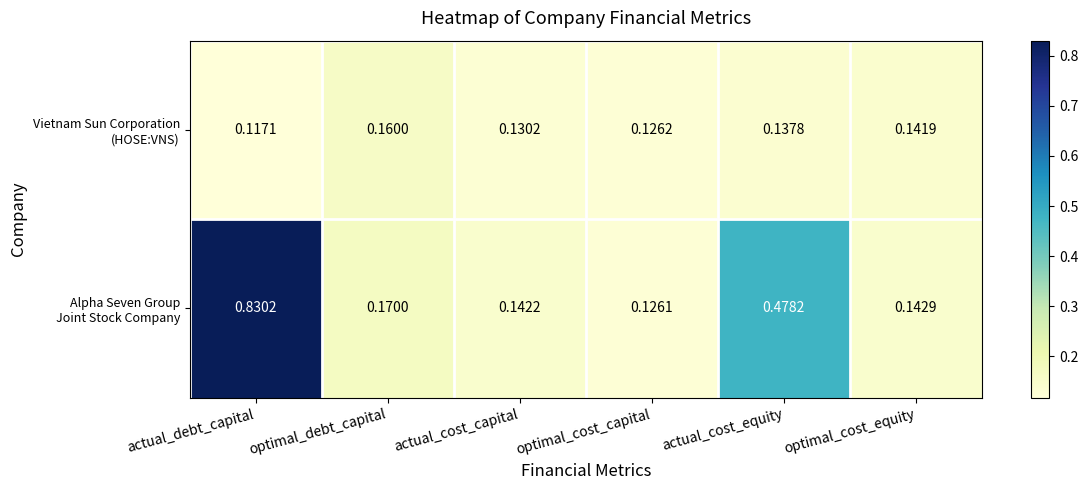

Which label corresponds to the smallest value in the chart?

actual_debt_capital